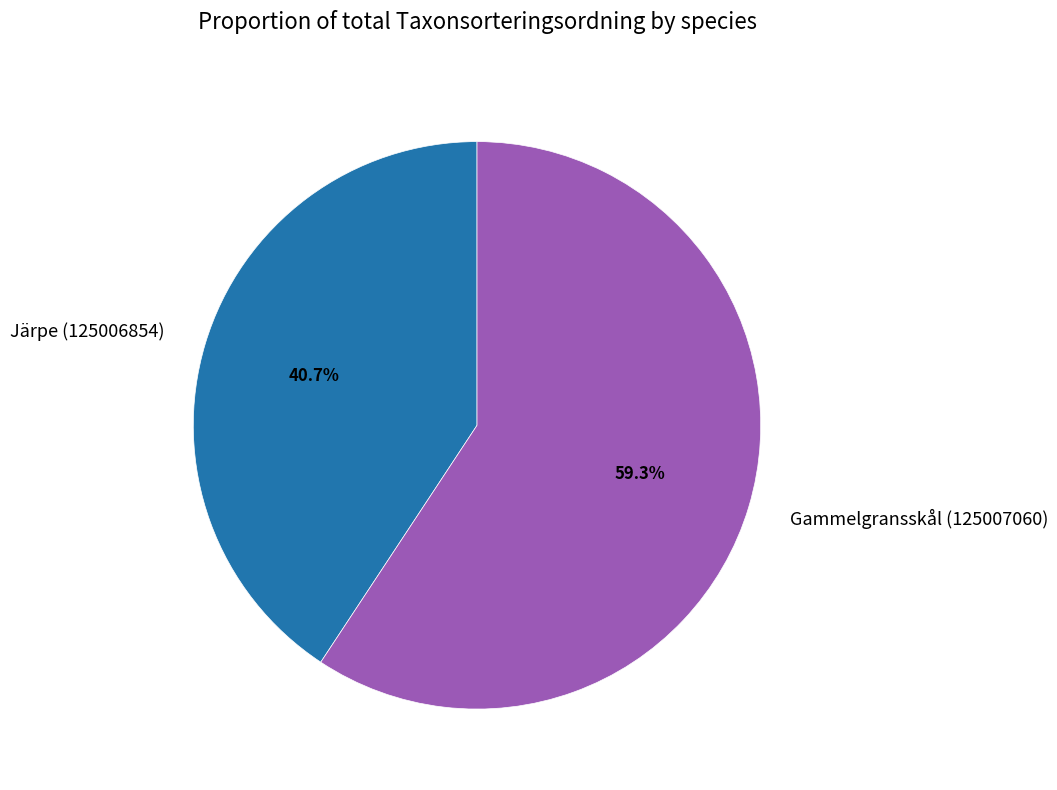

What percentage is NOT represented by Järpe (125006854)?

59.3%